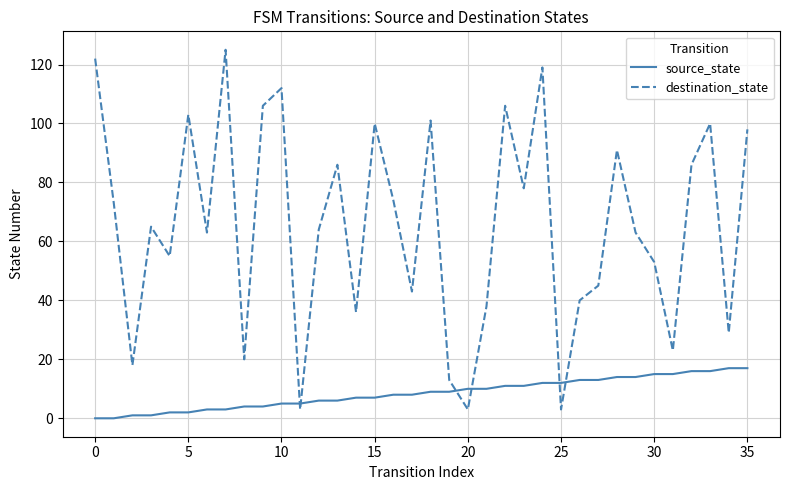

True or false: destination_state and source_state intersect in this chart.

True